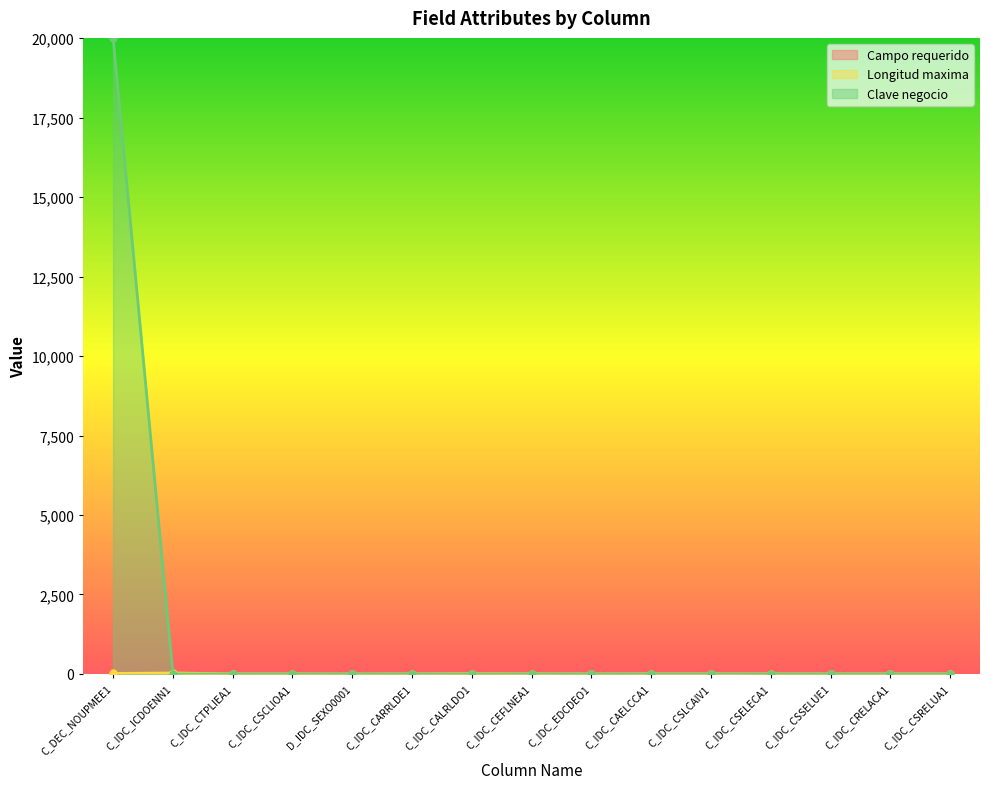

In Longitud maxima, how many points are higher than both neighbors (excluding endpoints)?

2